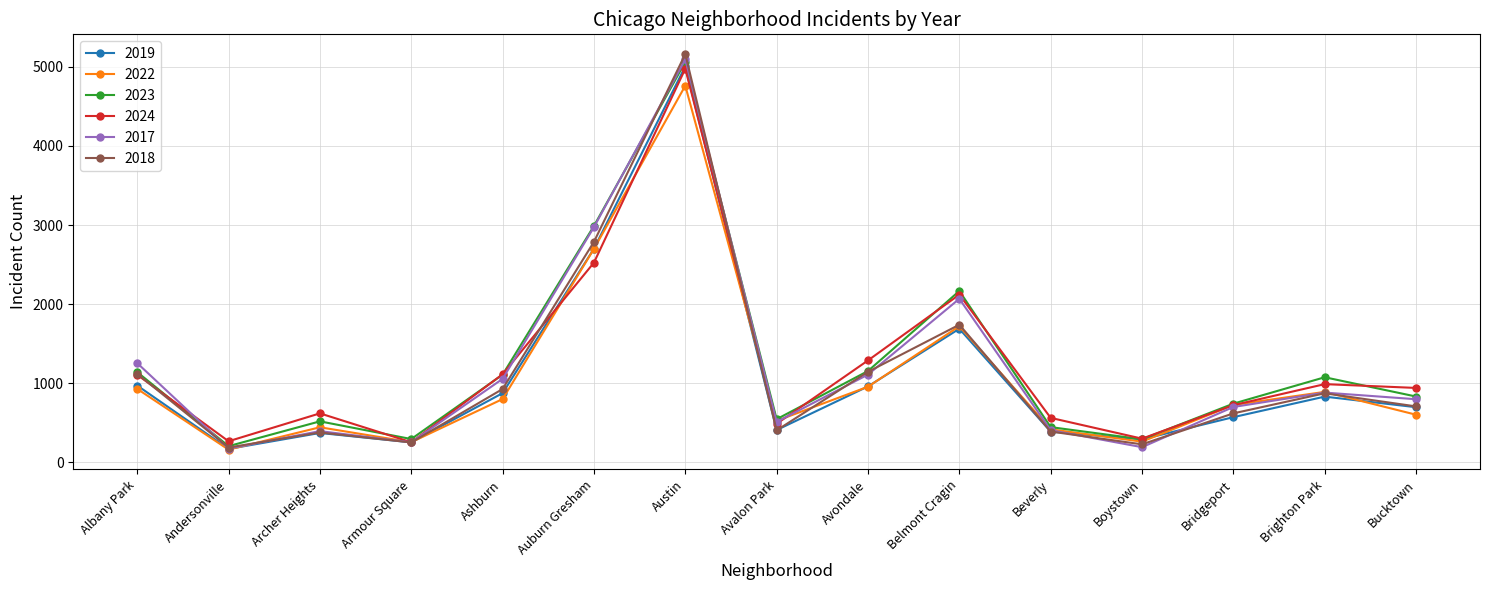

Where is the first local minimum for 2018?

Andersonville